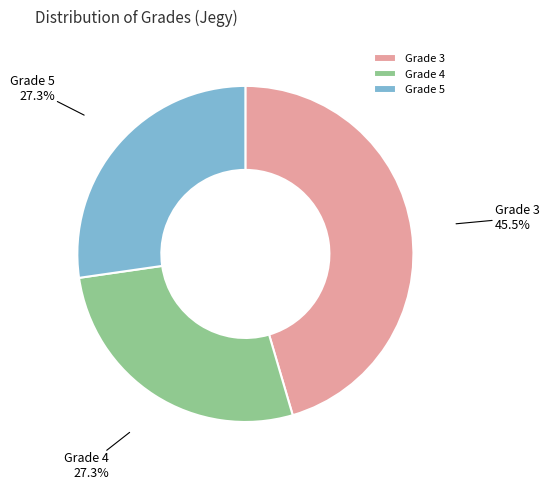

Count the number of slices in the pie.

3